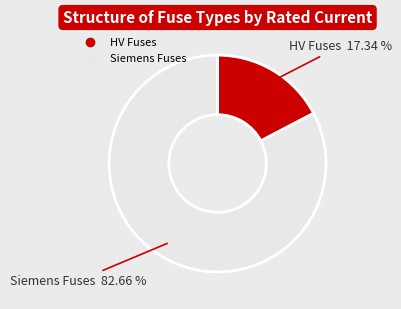

Is there a majority slice in this chart?

Yes